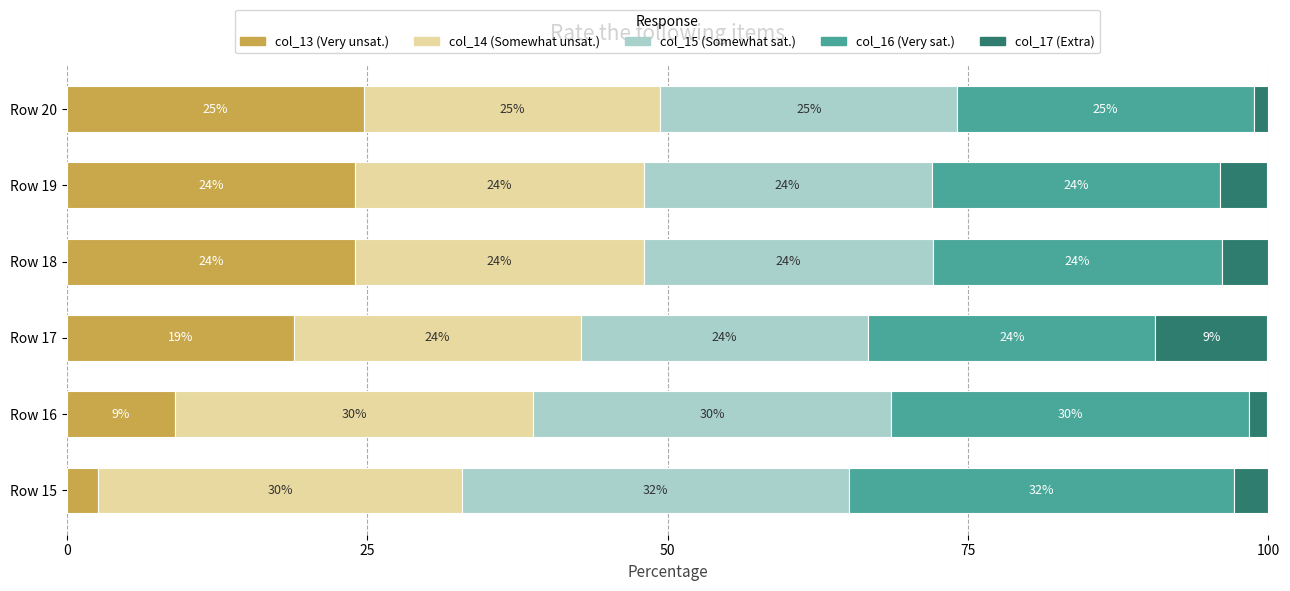

How many data points in col_13 (Very unsat.) are less than 24?

3